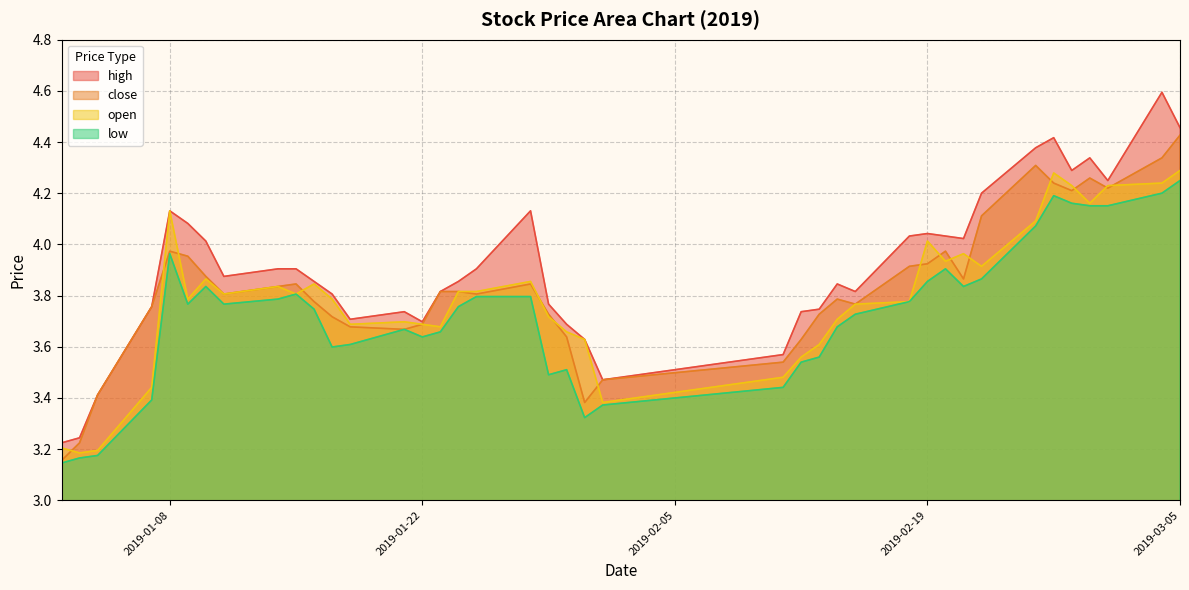

True or false: high and low cross at least once.

False